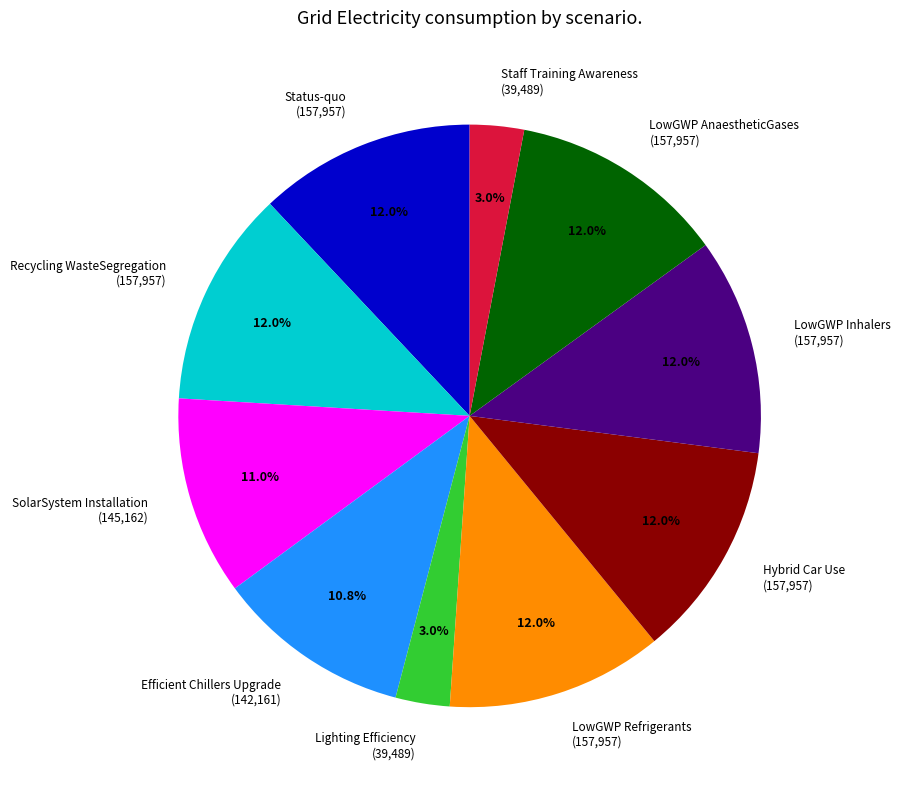

Does any single category account for the majority?

No